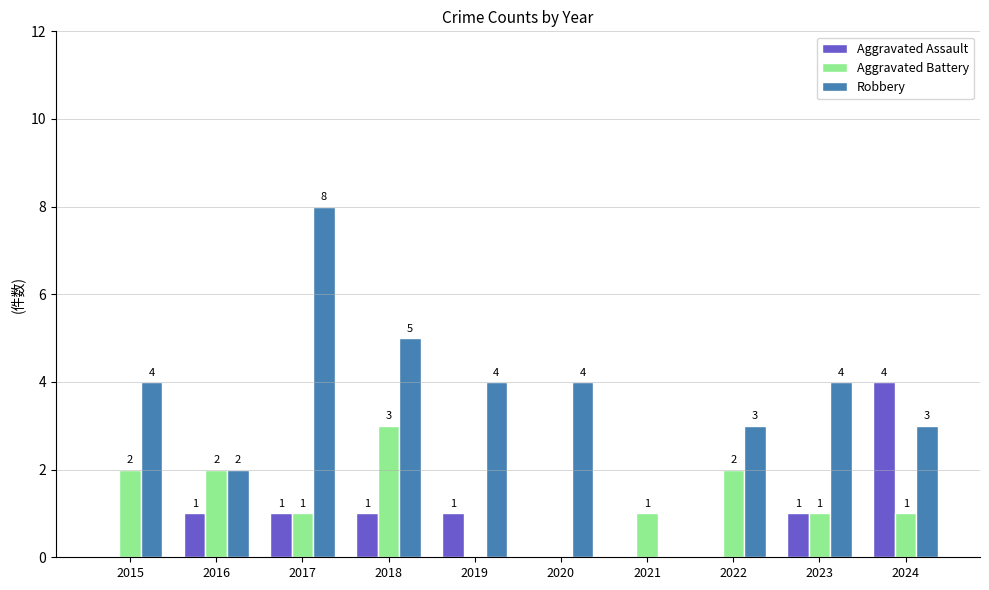

Count the number of categories in the chart.

10